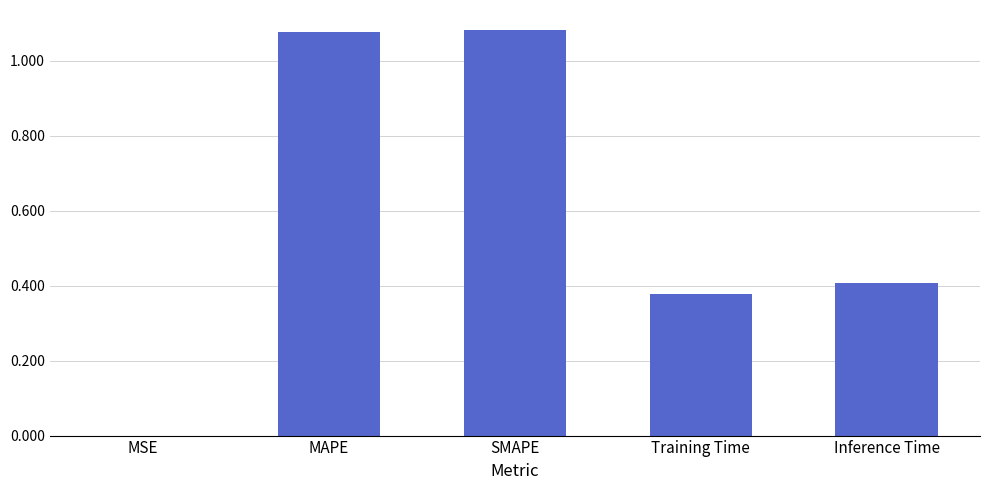

What is the sum of all values?

2.9